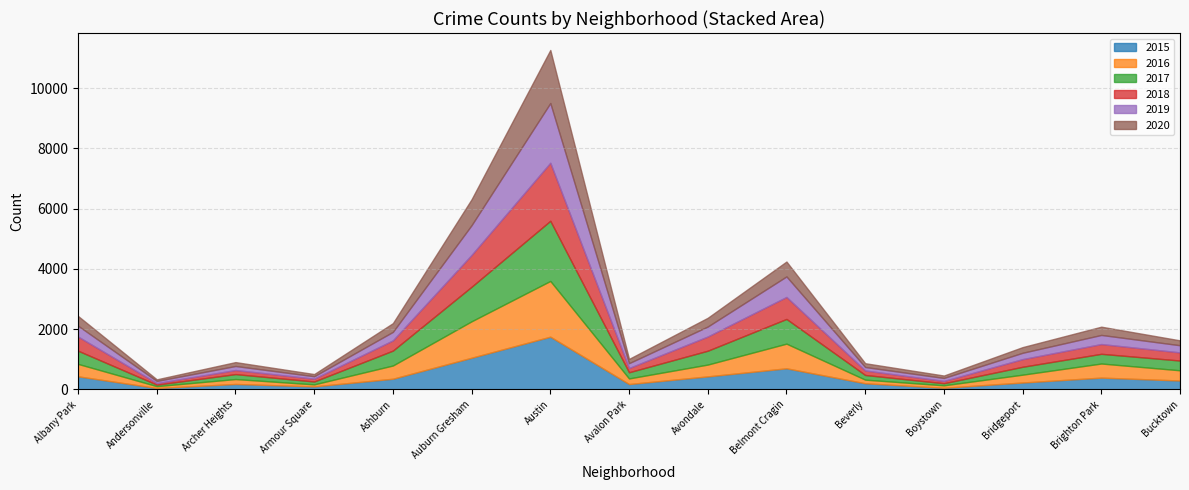

True or false: 2016 and 2020 intersect in this chart.

True